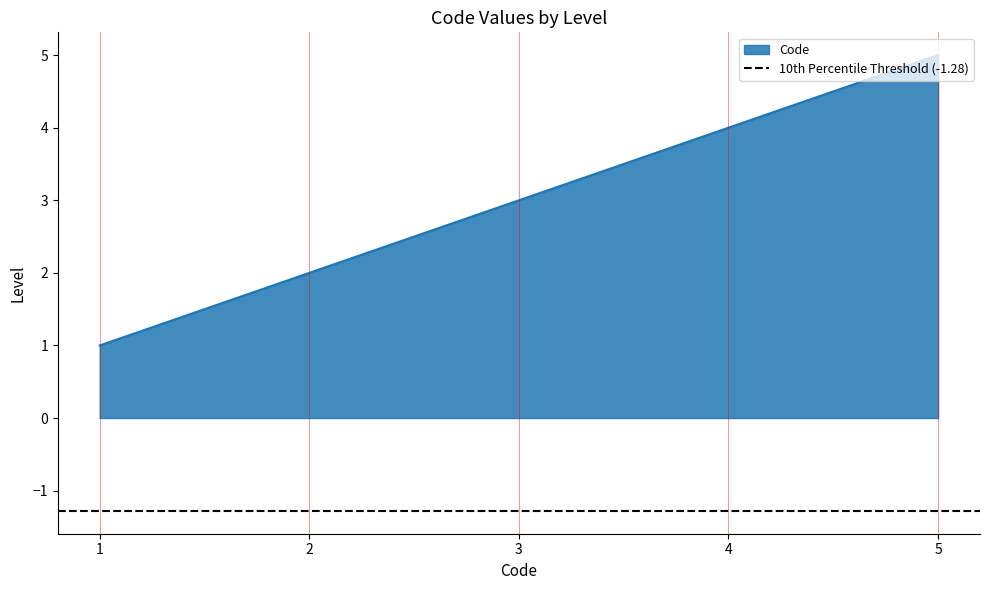

The value of Code at 2 is 3. True or false?

False